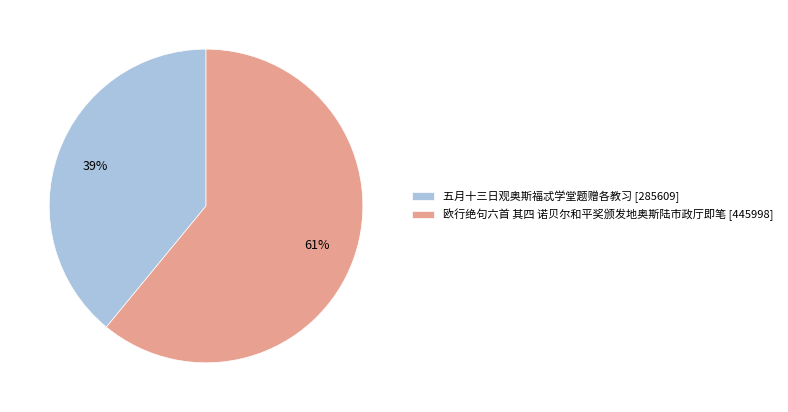

The 欧行绝句六首 其四 诺贝尔和平奖颁发地奥斯陆市政厅即笔 slice represents 70% of the pie. True or false?

False